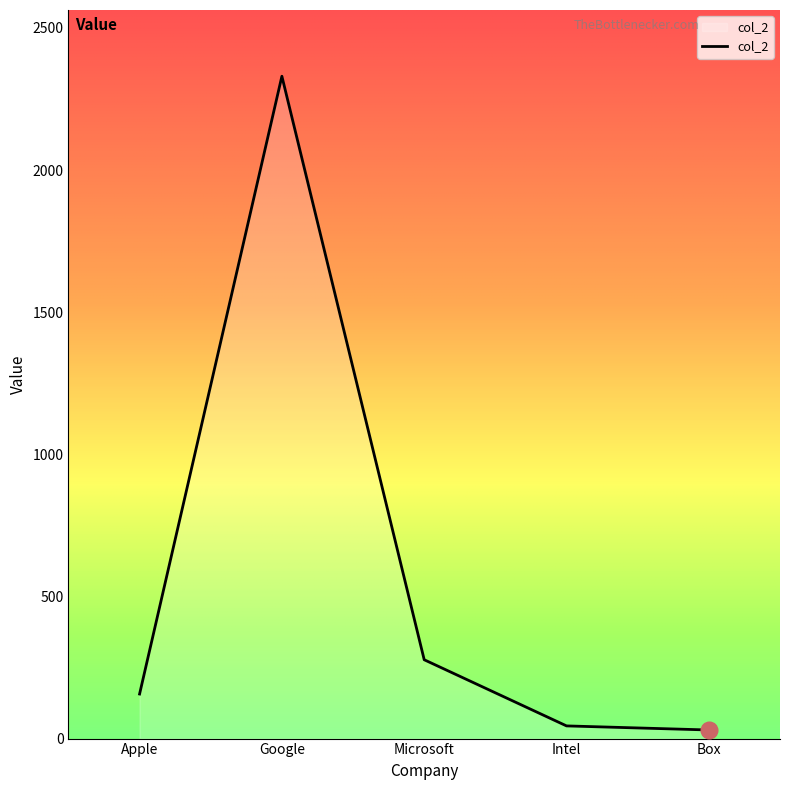

What is the difference between the second highest and minimum values?

247.1